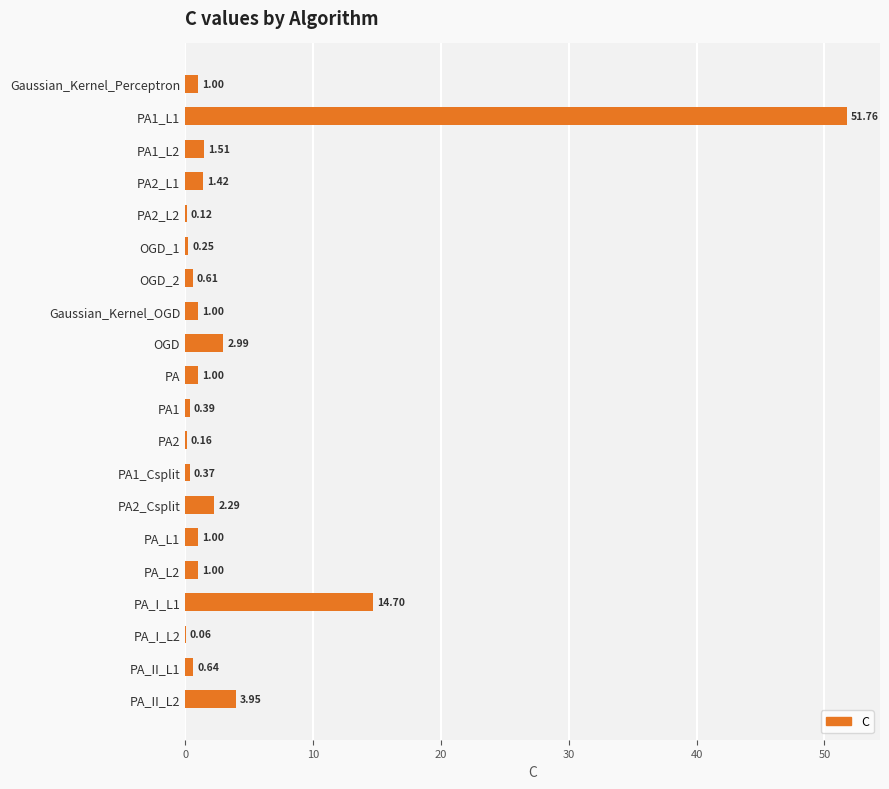

Approximately how many times larger is the value at PA1_L1 compared to OGD?

17.3